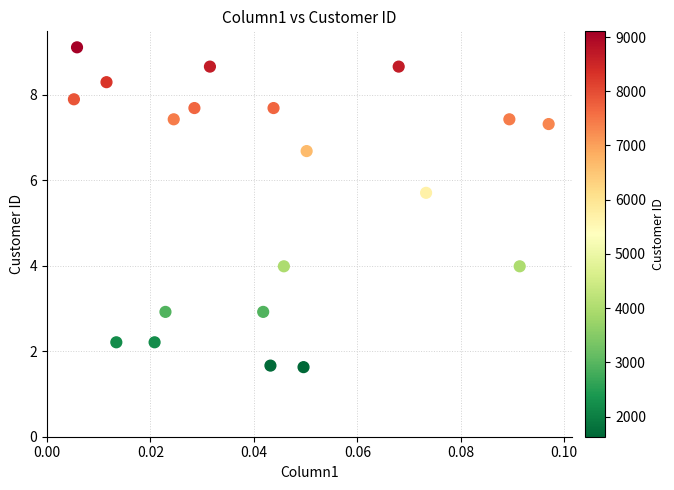

What Y value in the scatter plot is closest to 5?

5.7